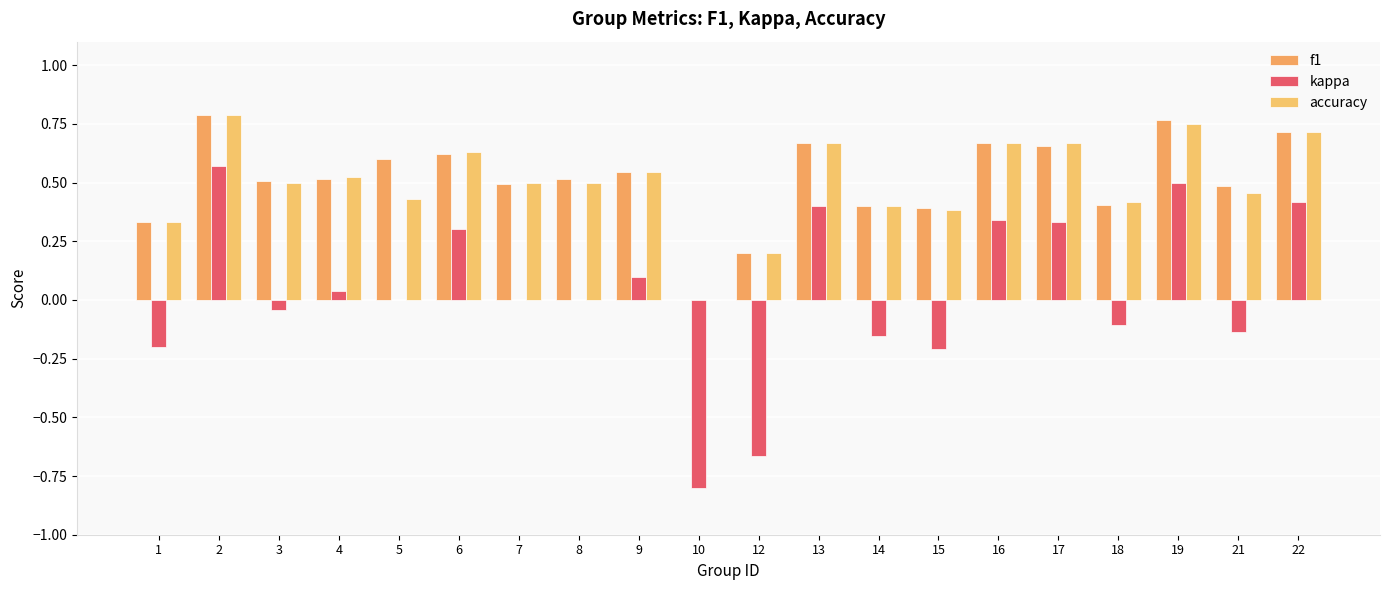

What is the difference between the maximum and second lowest values in the accuracy series?

0.6